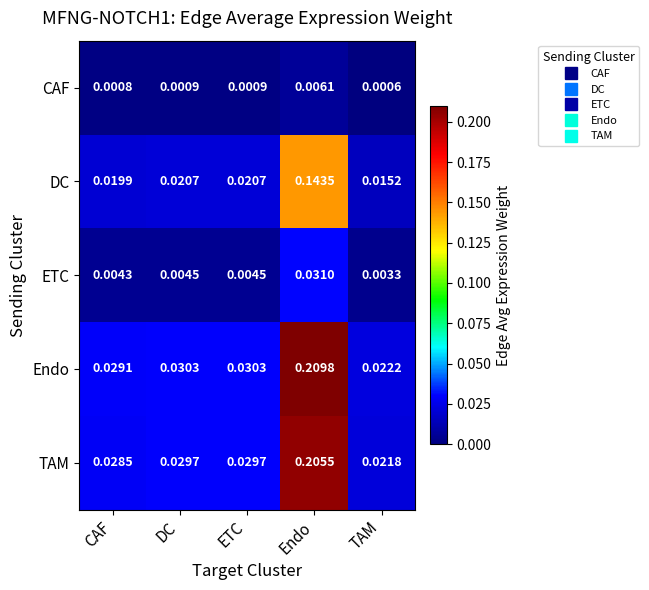

Which series has the largest range (max minus min)?

Endo